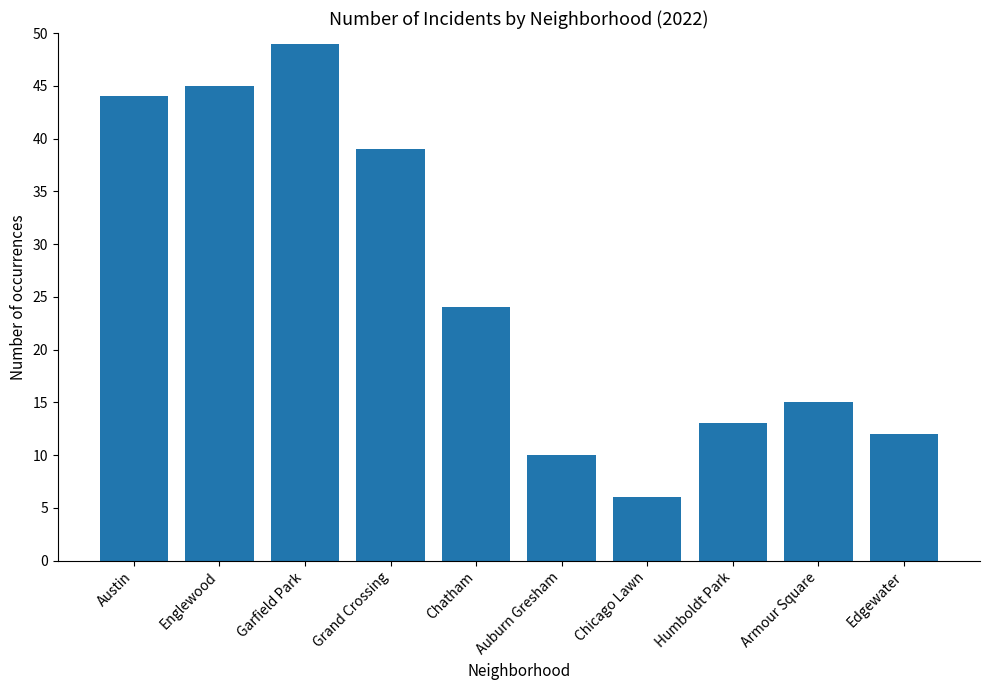

Which label corresponds to the largest value in the chart?

Garfield Park